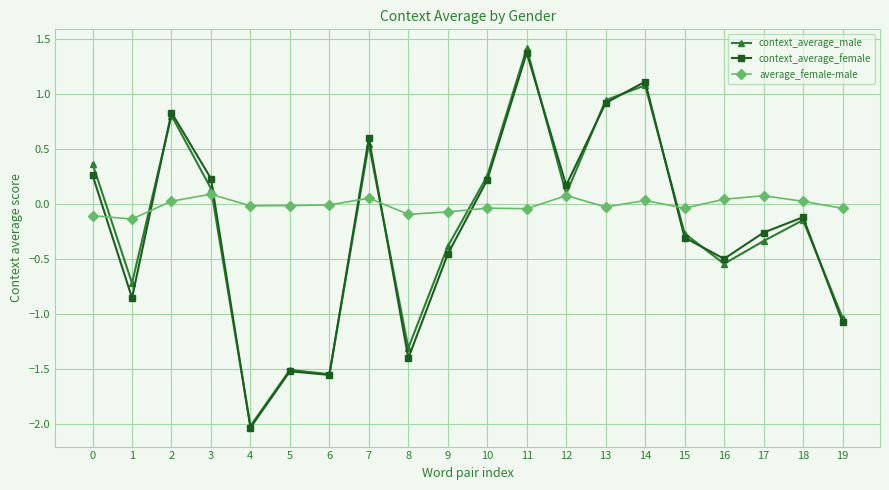

True or false: average_female-male and context_average_female cross at least once.

True